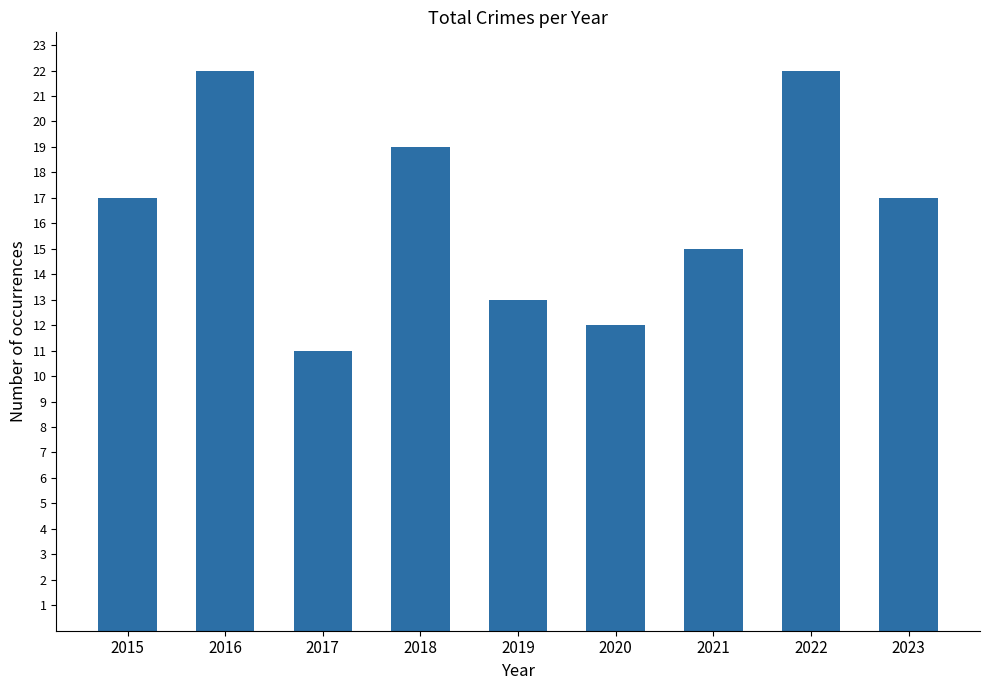

Reading left to right, transcribe all the data shown in this chart.

17	22	11	19	13	12	15	22	17